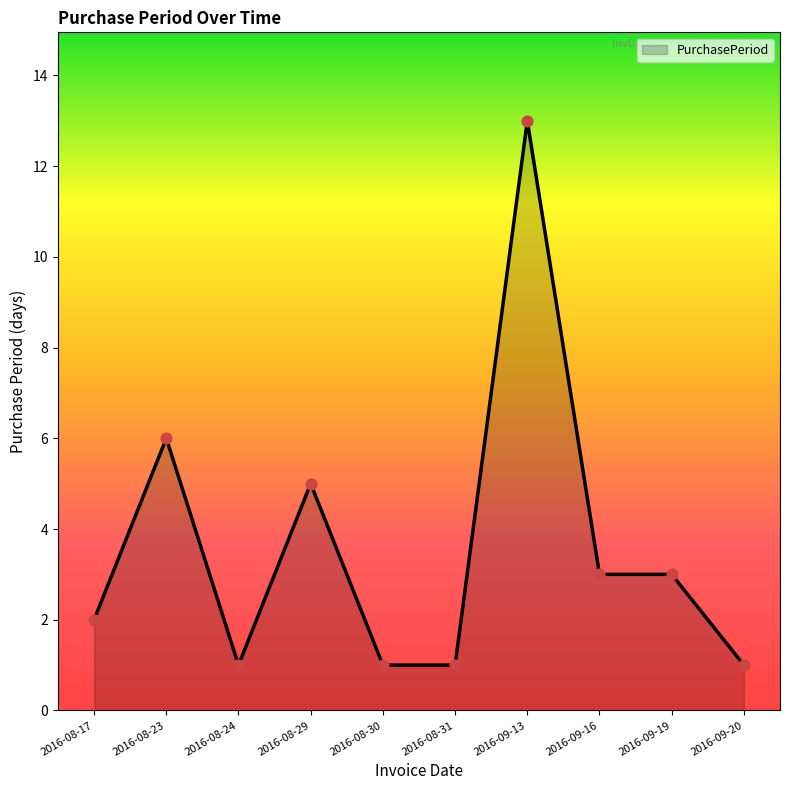

What is the ratio of the value at 2016-09-13 to the value at 2016-09-19?

4.3